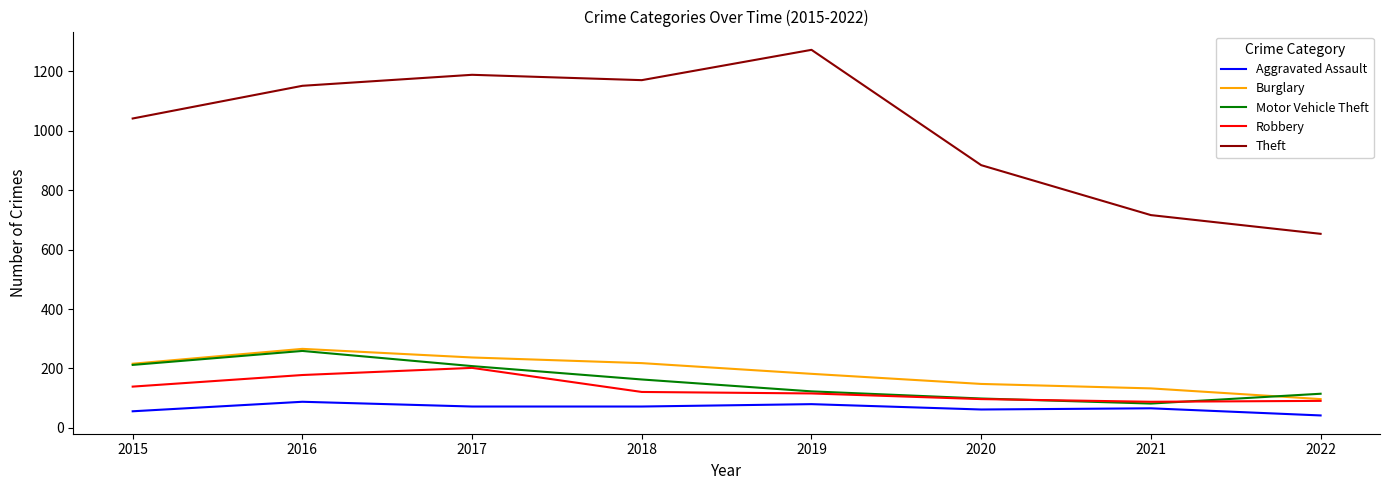

Where is the first local maximum for Motor Vehicle Theft?

2016